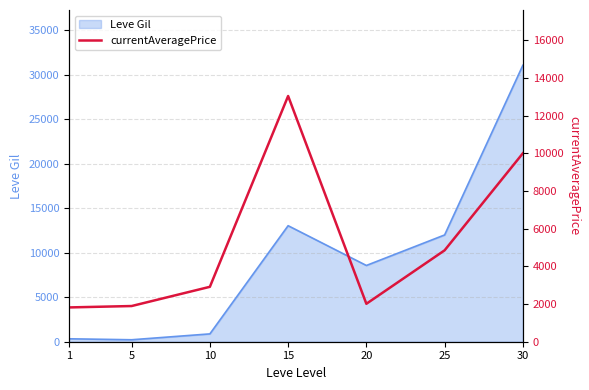

The value at 15 is 13040. True or false?

True